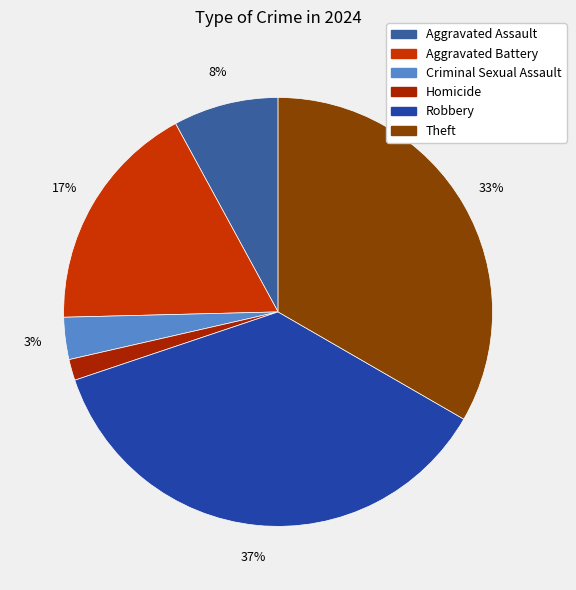

Which slice is the smallest?

Homicide